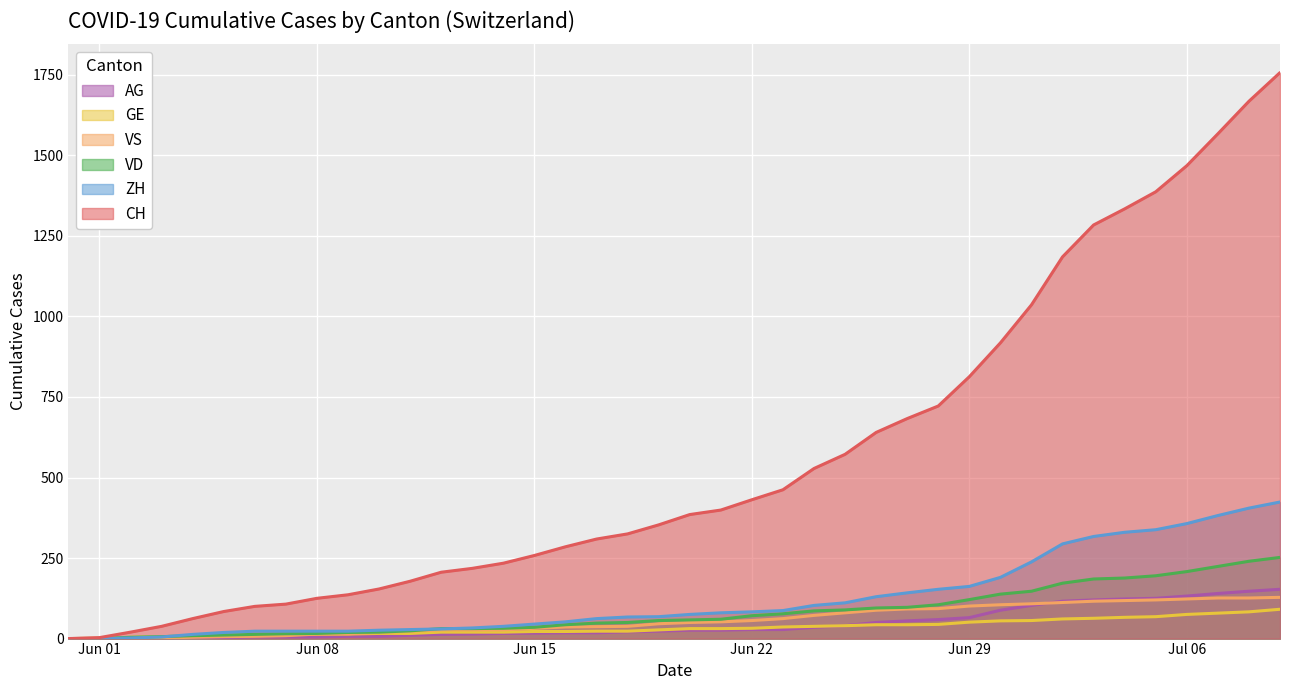

Between 2020-06-03 and 2020-06-15, which series saw the biggest shift?

CH